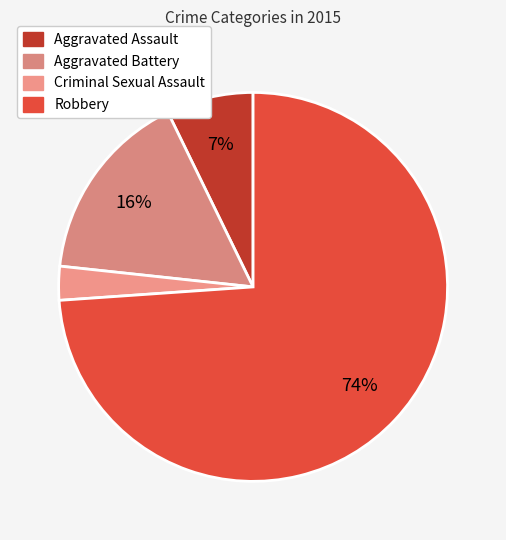

To the nearest percent, what is the difference between the largest and smallest slice percentages?

71%